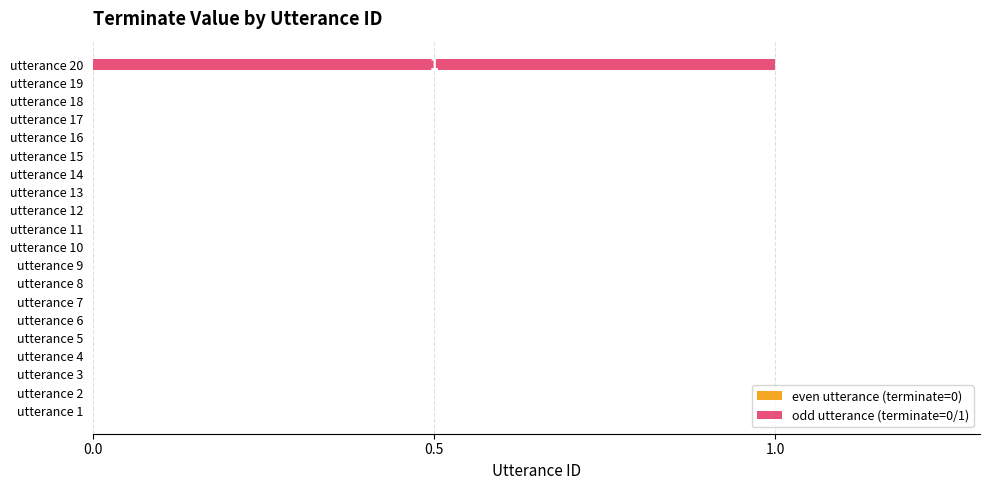

The chart shows a value of -1 at utterance 8. True or false?

False